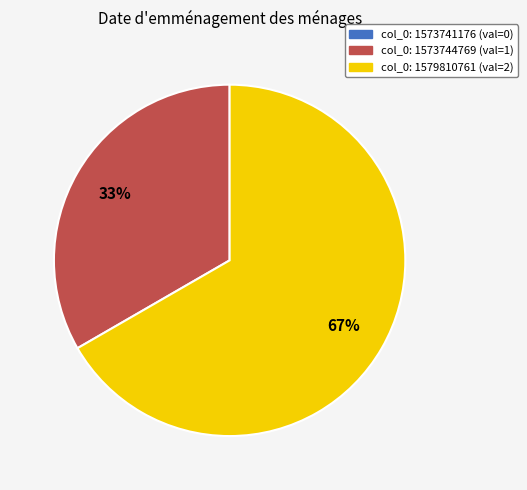

The col_0: 1573744769 slice represents 46% of the pie. True or false?

False